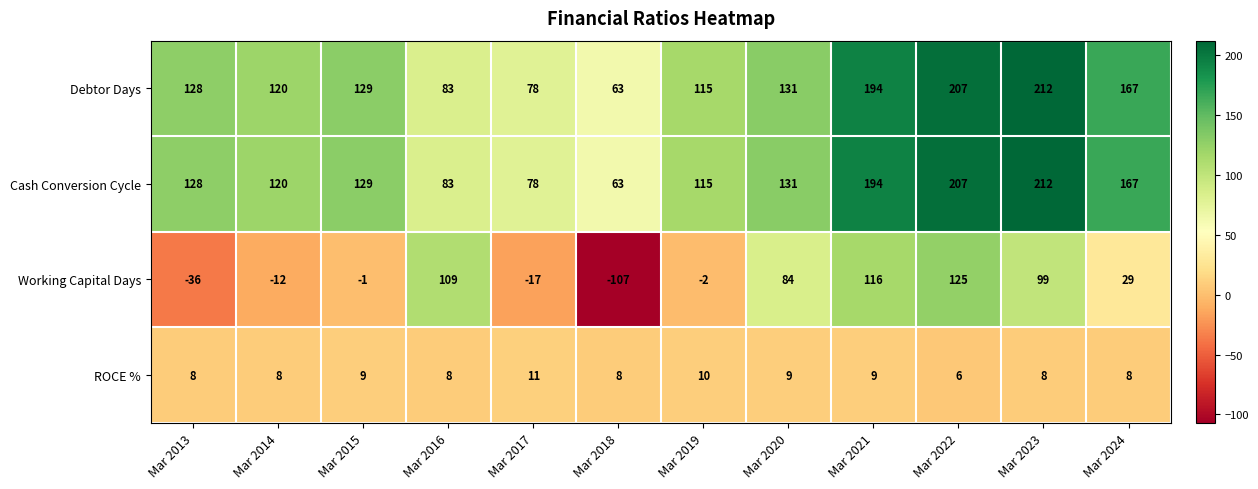

What is the sum of the Debtor Days values at Mar 2017 and Mar 2021?

272